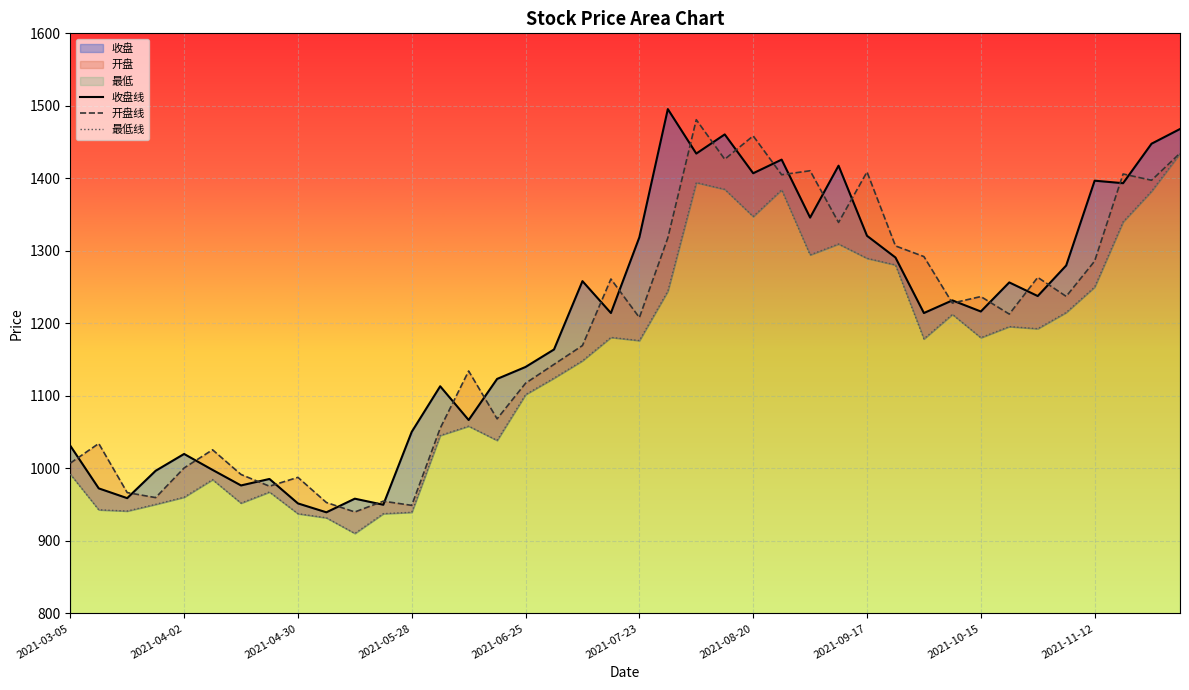

What is the difference between the maximum and minimum values in the 开盘 series?

541.0